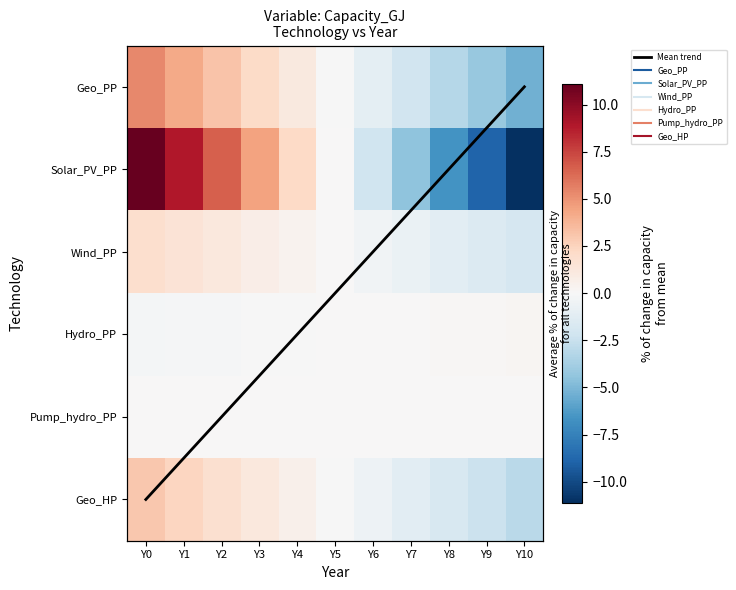

True or false: Geo_PP has a value of -1.1 at Y6.

True